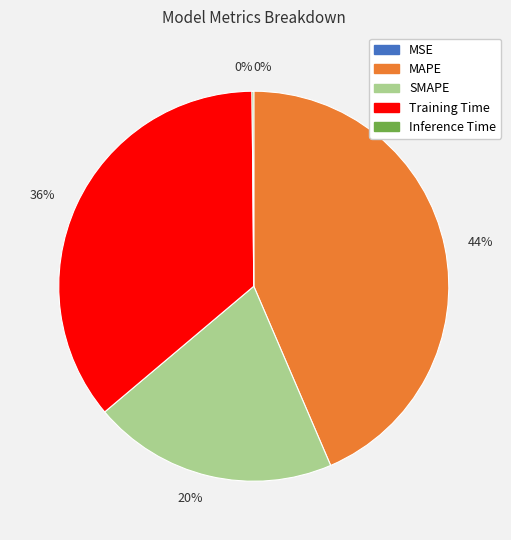

Is there any slice that represents more than half of the pie?

No